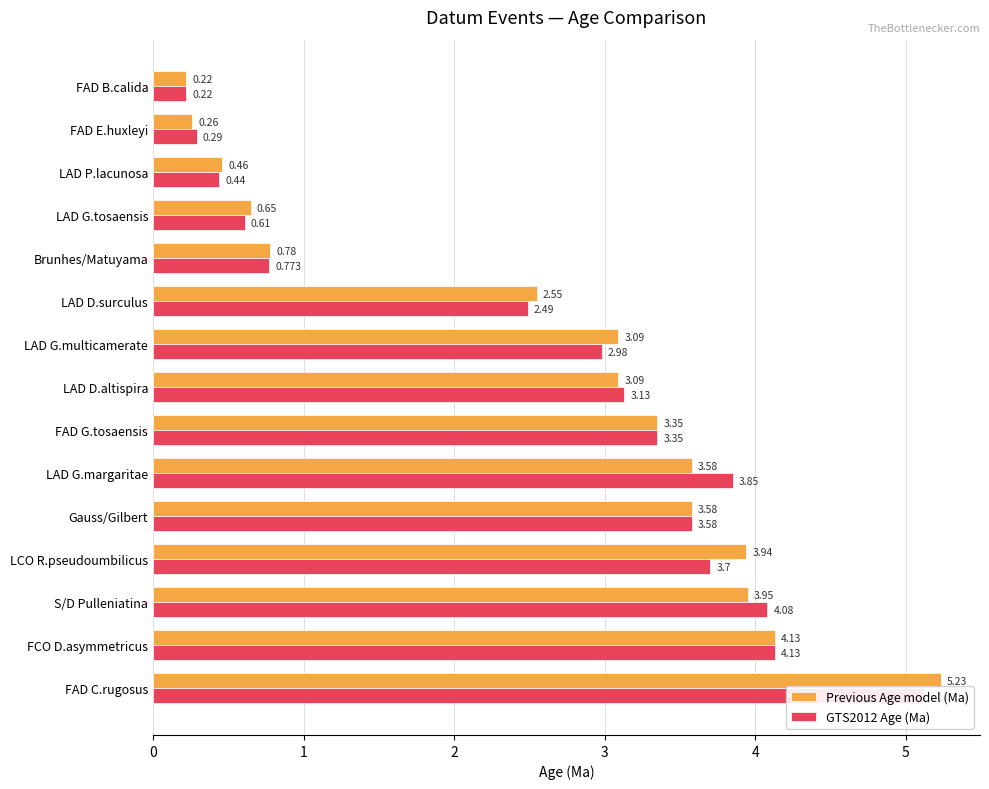

What is the average value of the GTS2012 Age (Ma) series?

2.6